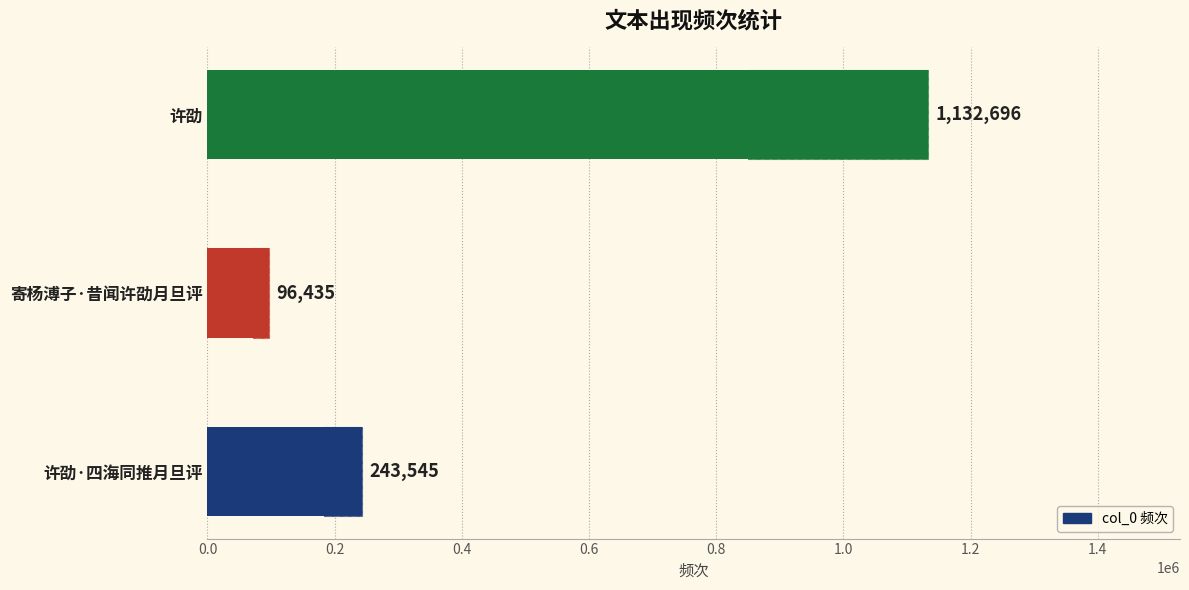

What is the greatest value displayed?

1132696